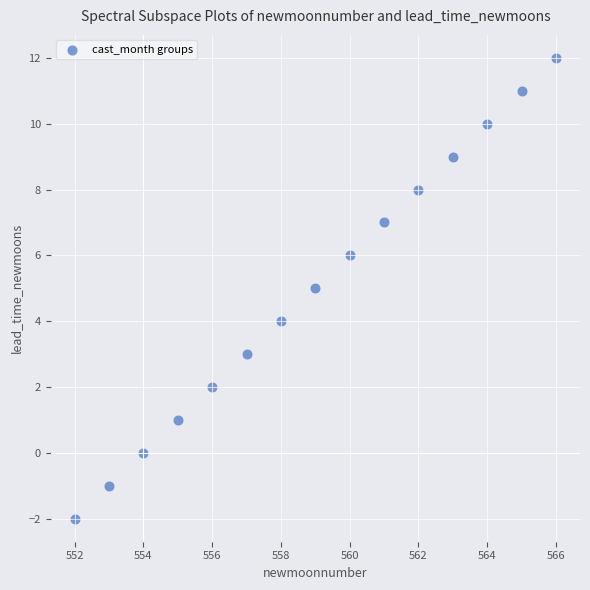

What is the range of X values (max minus min)?

14